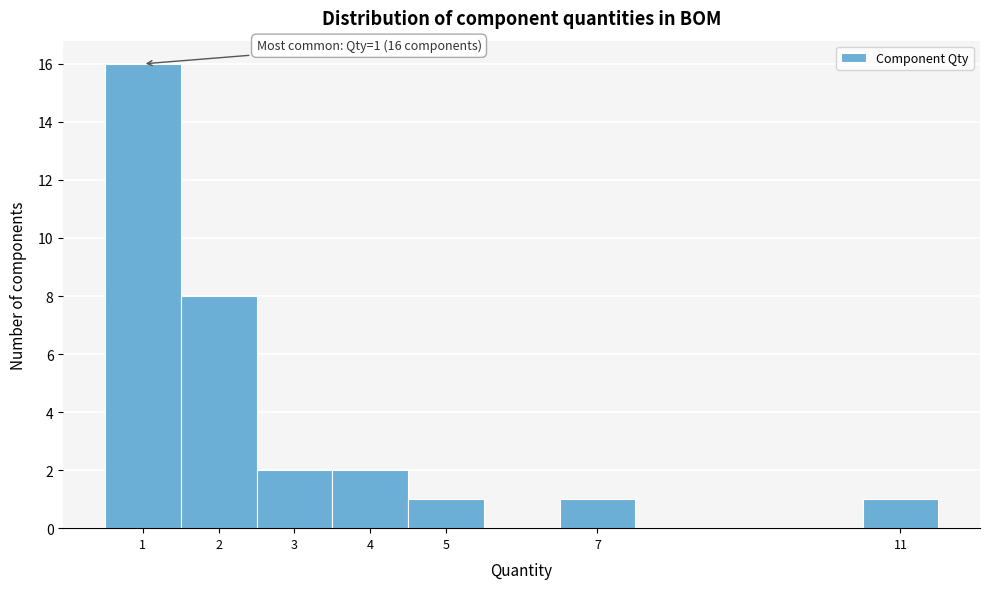

Which range on the x-axis has the tallest bar?

0.5 to 1.5